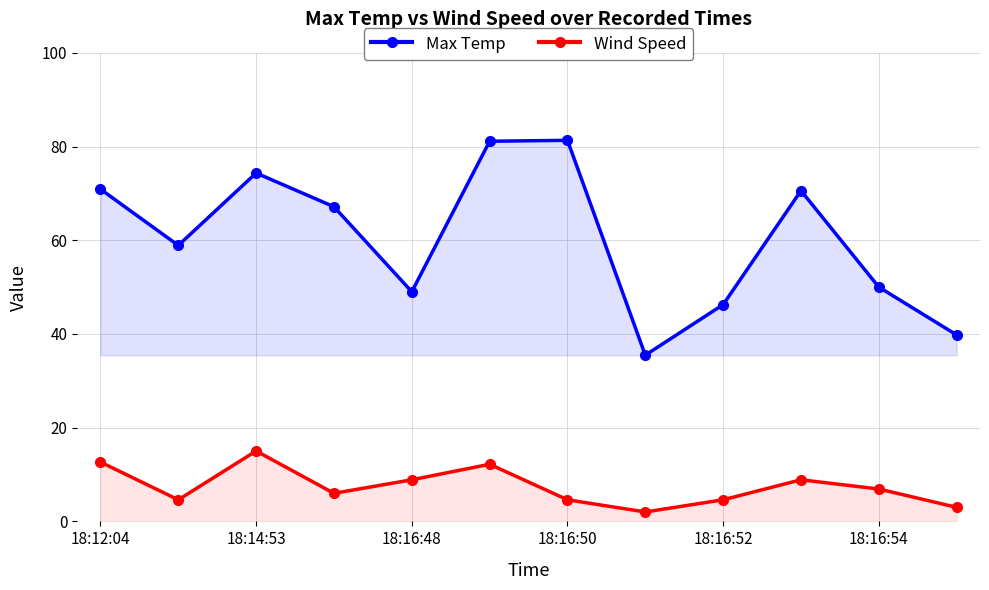

Read the Max Temp value at 18:16:50.

81.3